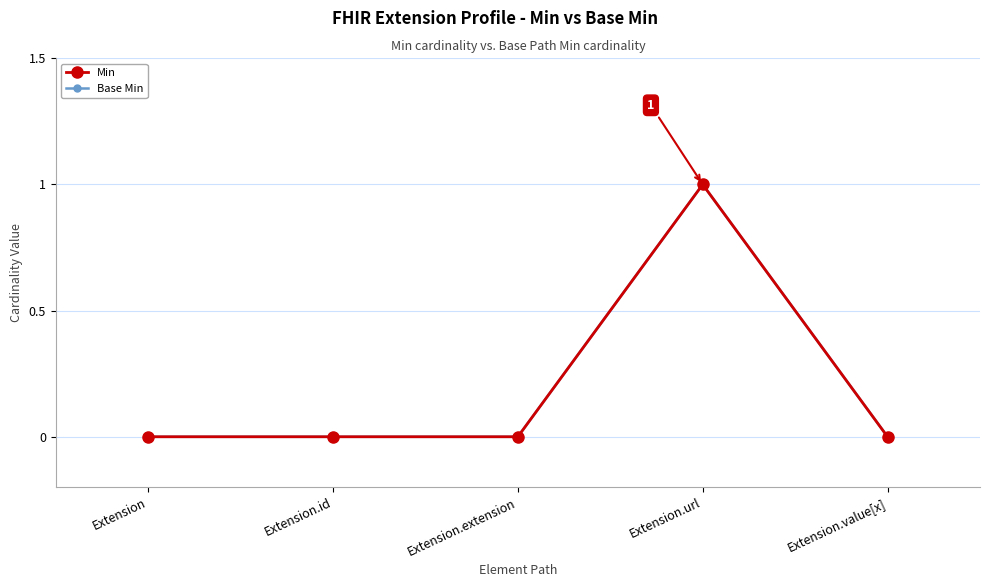

True or false: Base Min and Min intersect in this chart.

False